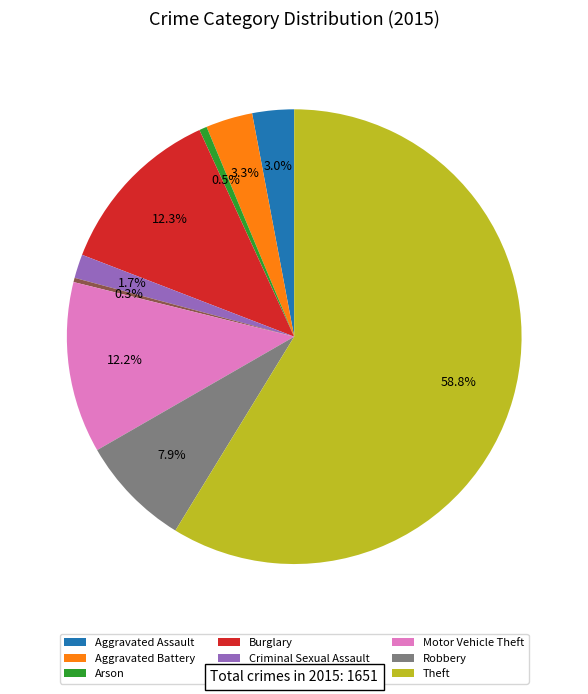

True or false: Motor Vehicle Theft accounts for 12% of the total.

True